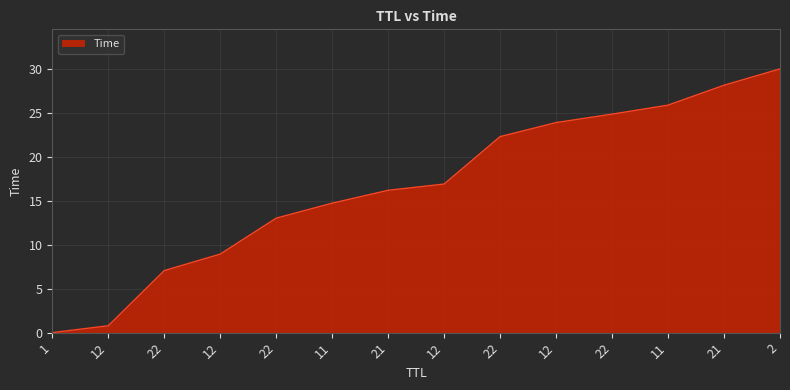

How many lines are shown in the chart?

1